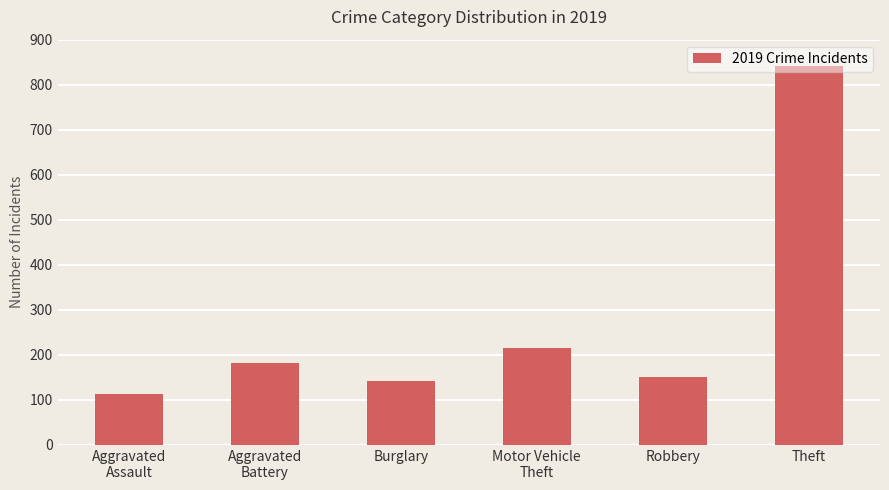

What position from the left is Aggravated
Battery?

2